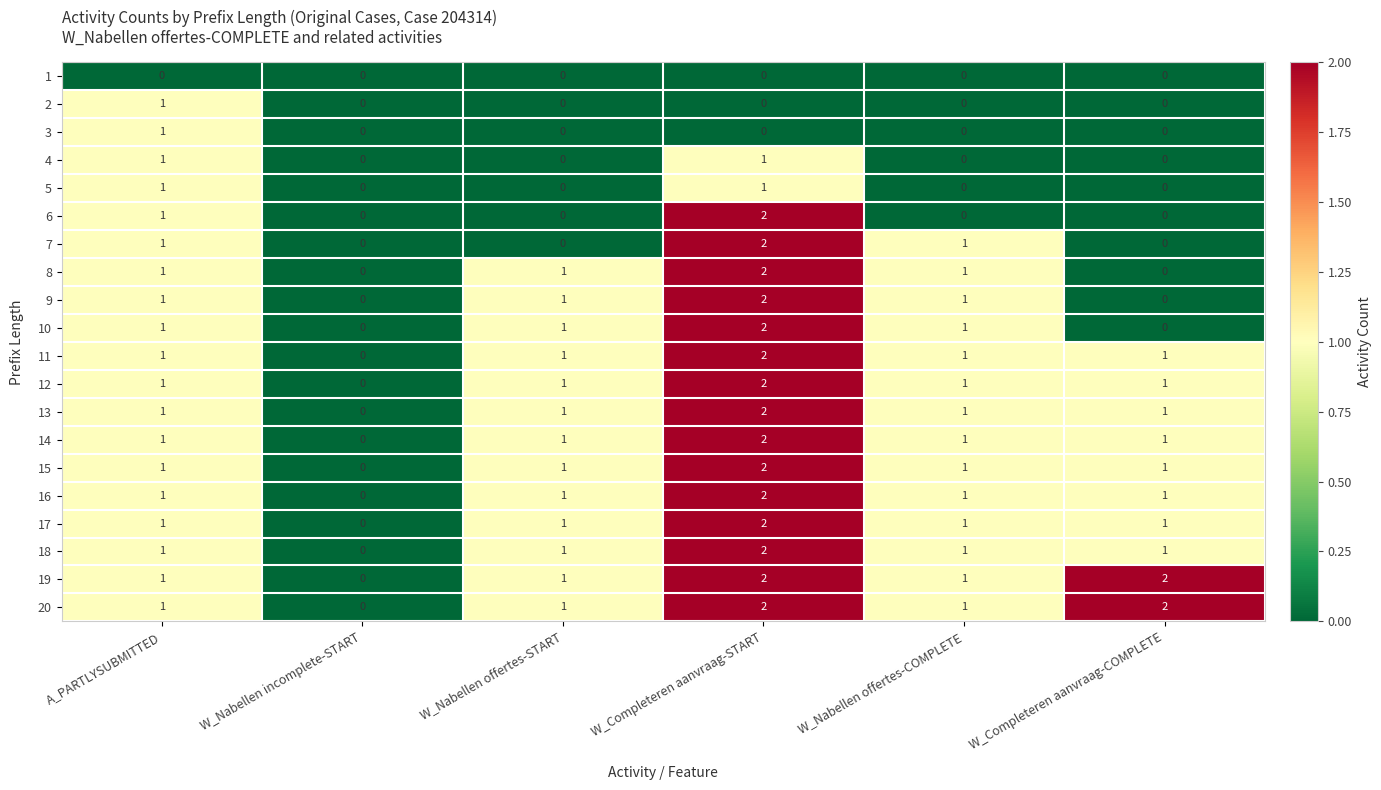

What is the sum of all 9 values?

5